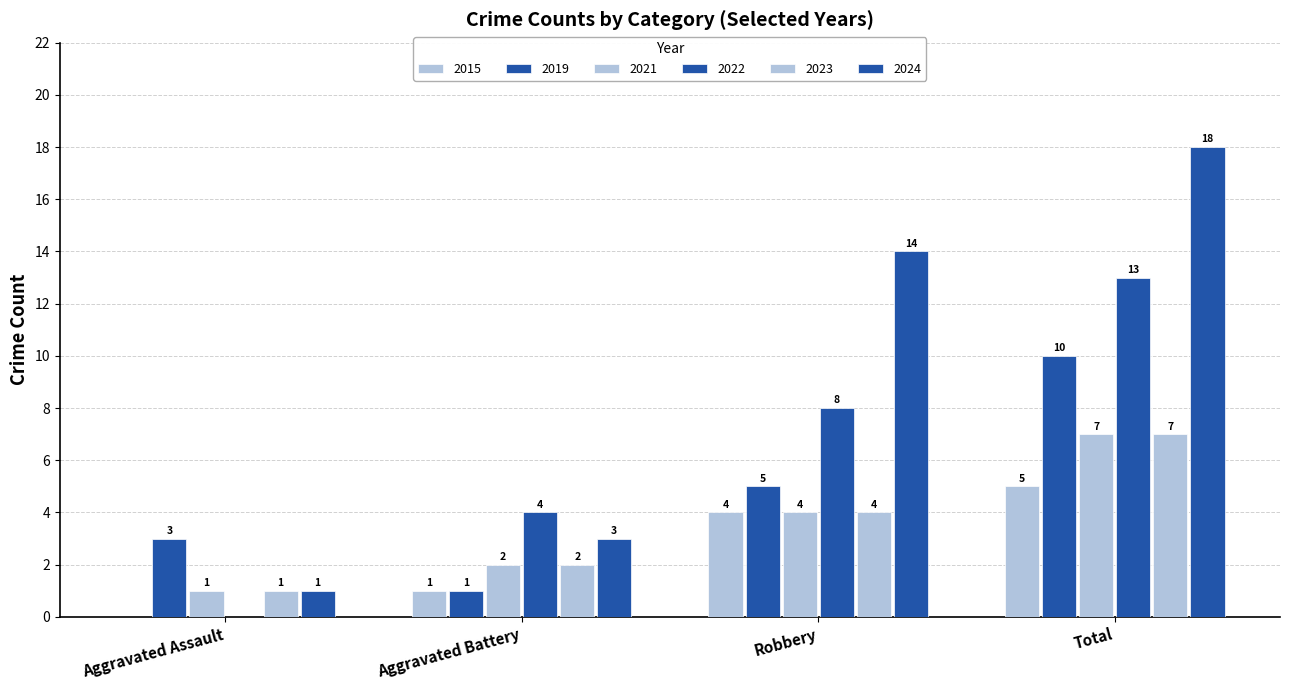

What is the label of the 4th bar from the right?

Aggravated Assault